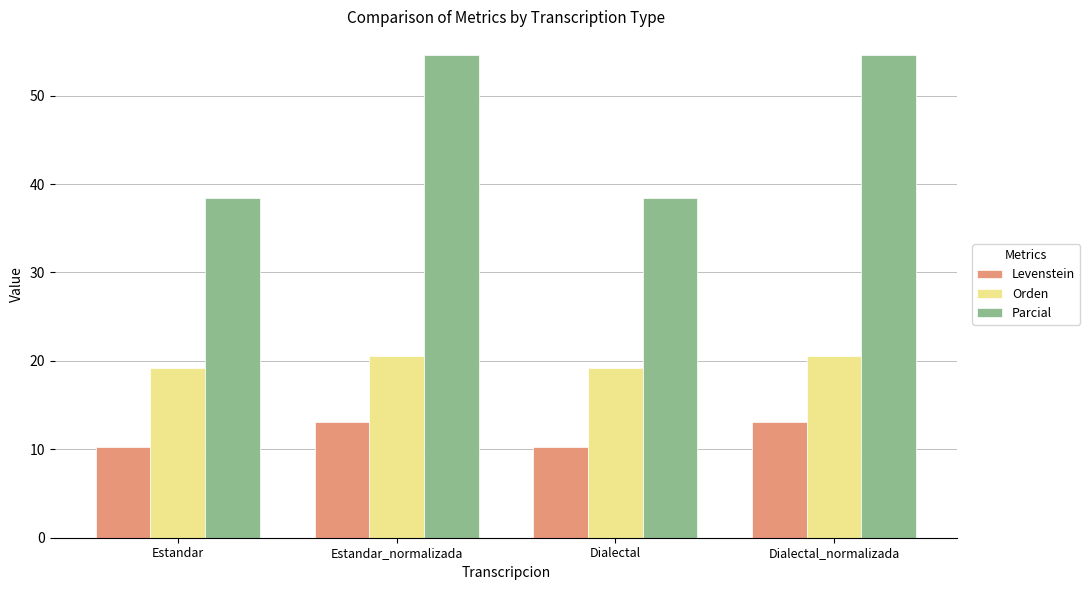

The Orden series shows 14.3 at Dialectal_normalizada. True or false?

False